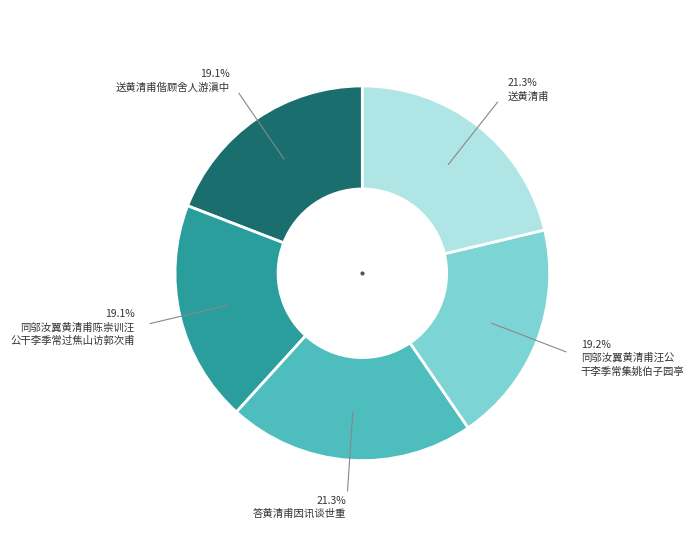

Is there any slice that represents more than half of the pie?

No